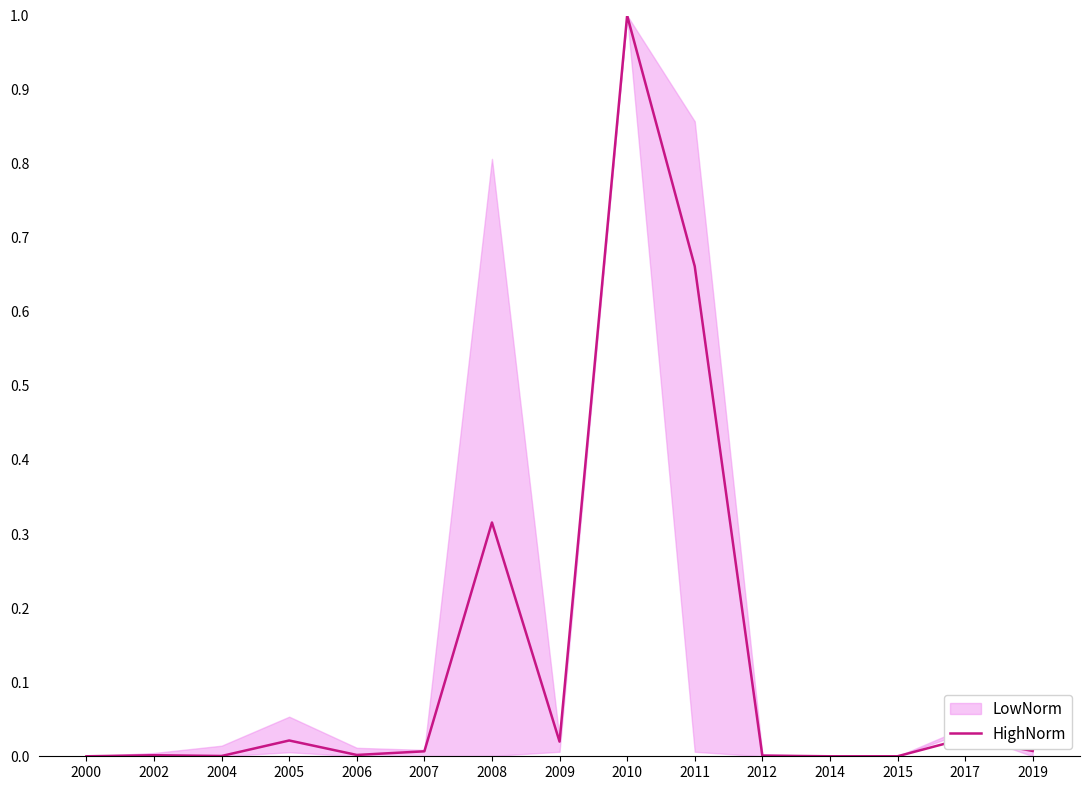

How many lines are shown in the chart?

1